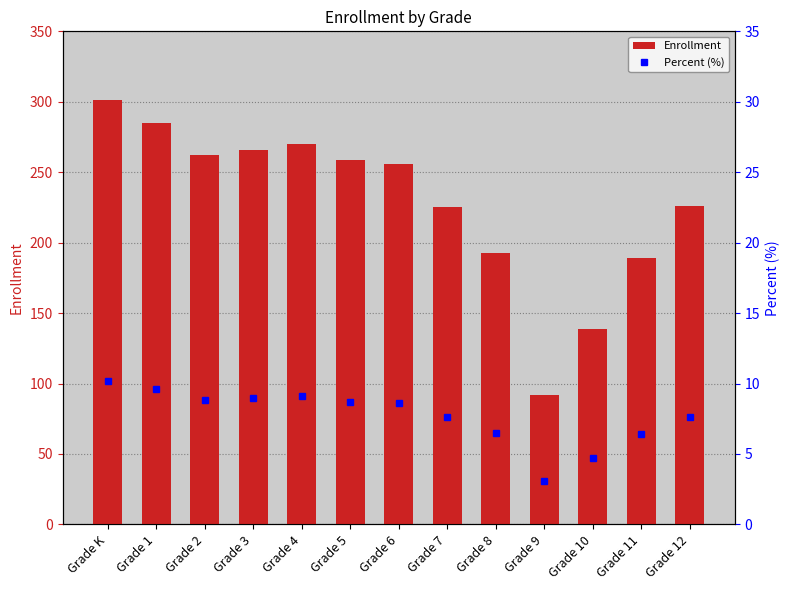

At which category does the chart reach its peak across all series?

Grade K